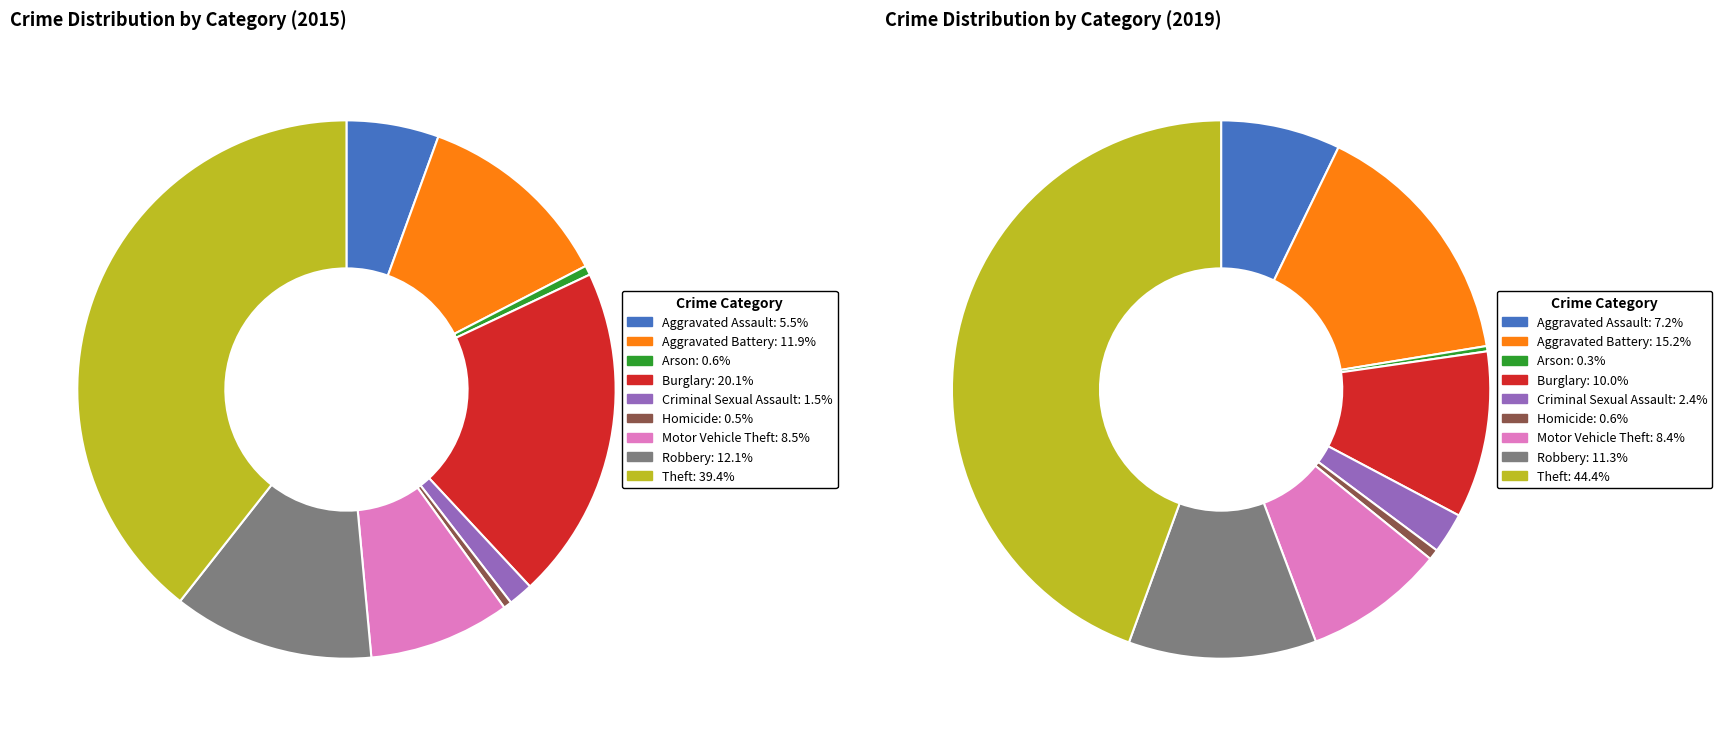

To the nearest percent, what percentage of the pie is Criminal Sexual Assault?

2%